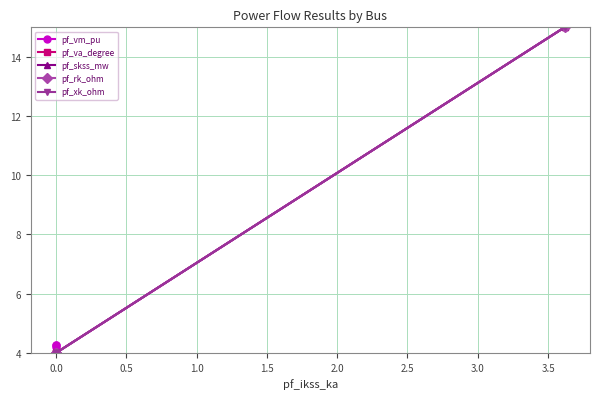

What is the total value across all series at 0.0?

20.0